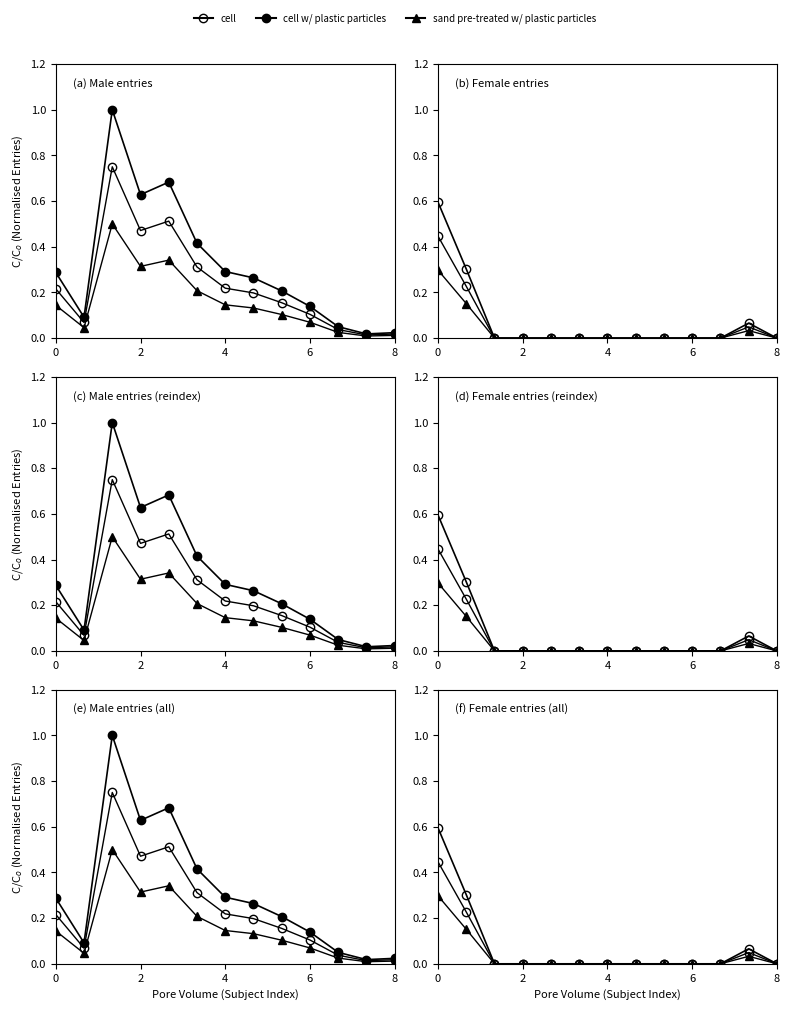

What is the label of the 5th point from the right?

8